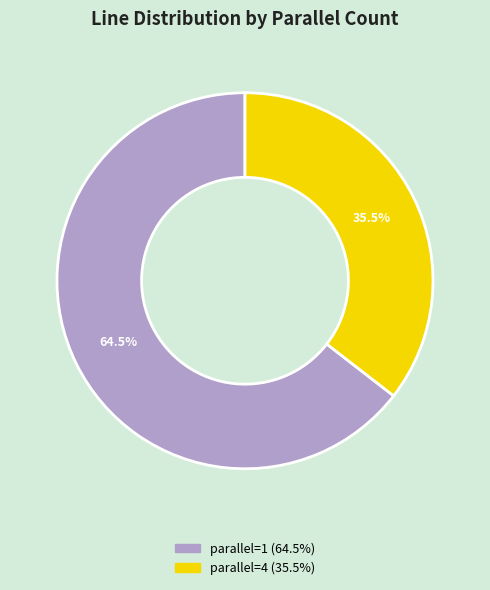

Is there any slice that represents more than half of the pie?

Yes